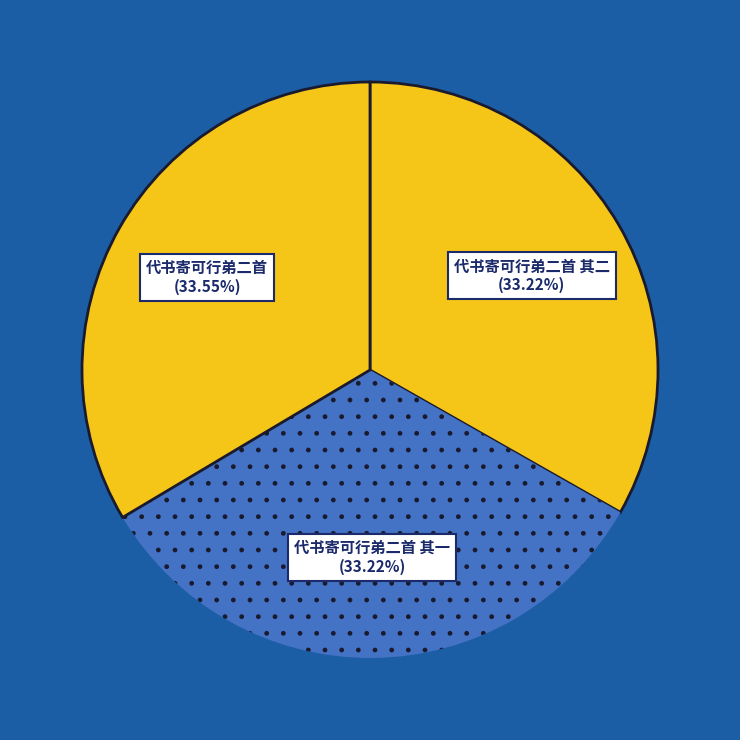

Count the number of slices in the pie.

3